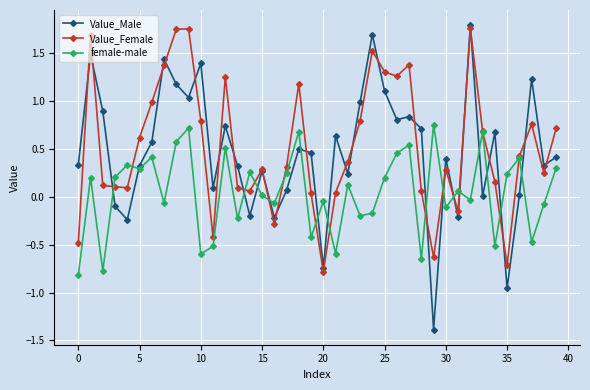

How many lines are shown in the chart?

3